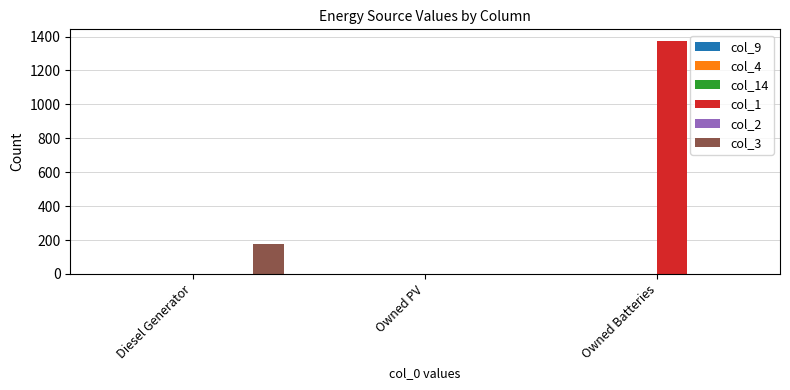

What is the highest value of the col_1 series?

1374